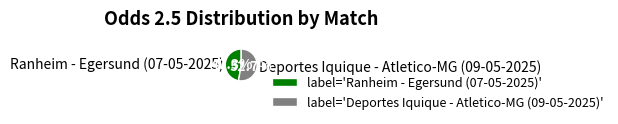

Does Deportes Iquique - Atletico-MG (09-05-2025) account for over 50% of the chart?

Yes